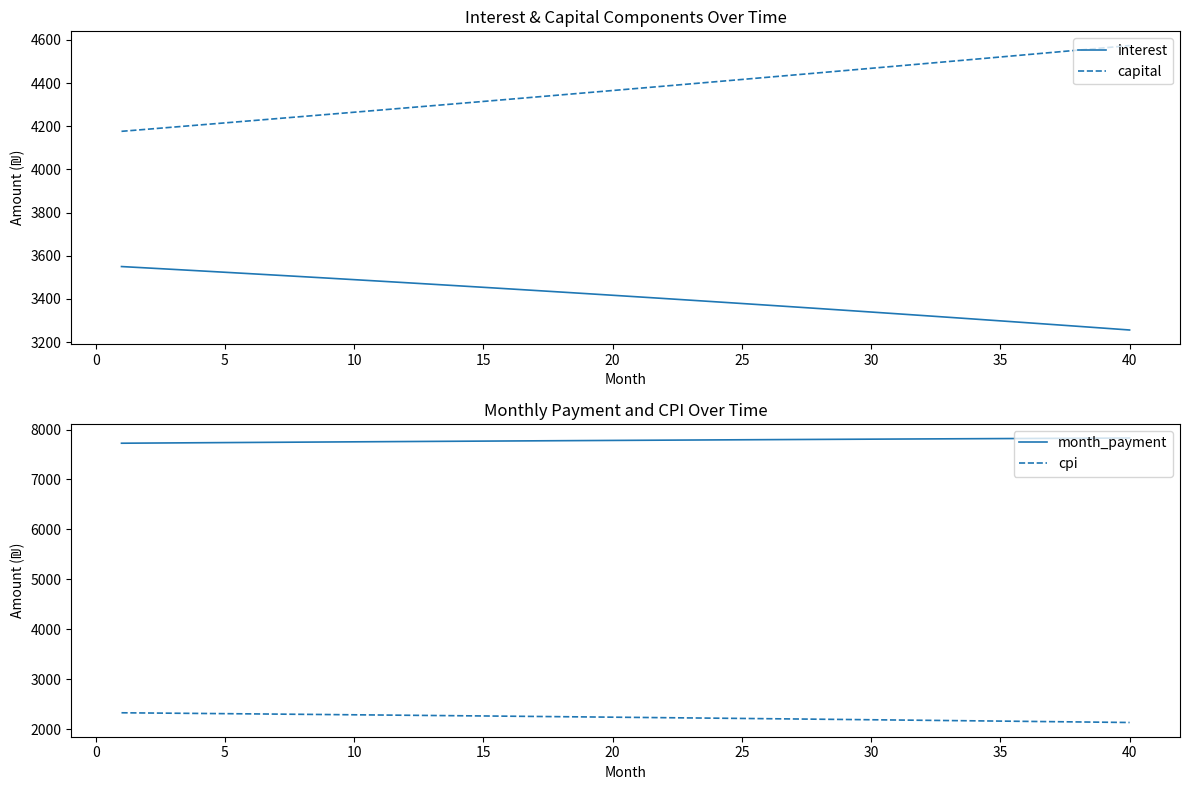

How many data points in interest are less than 3416?

20